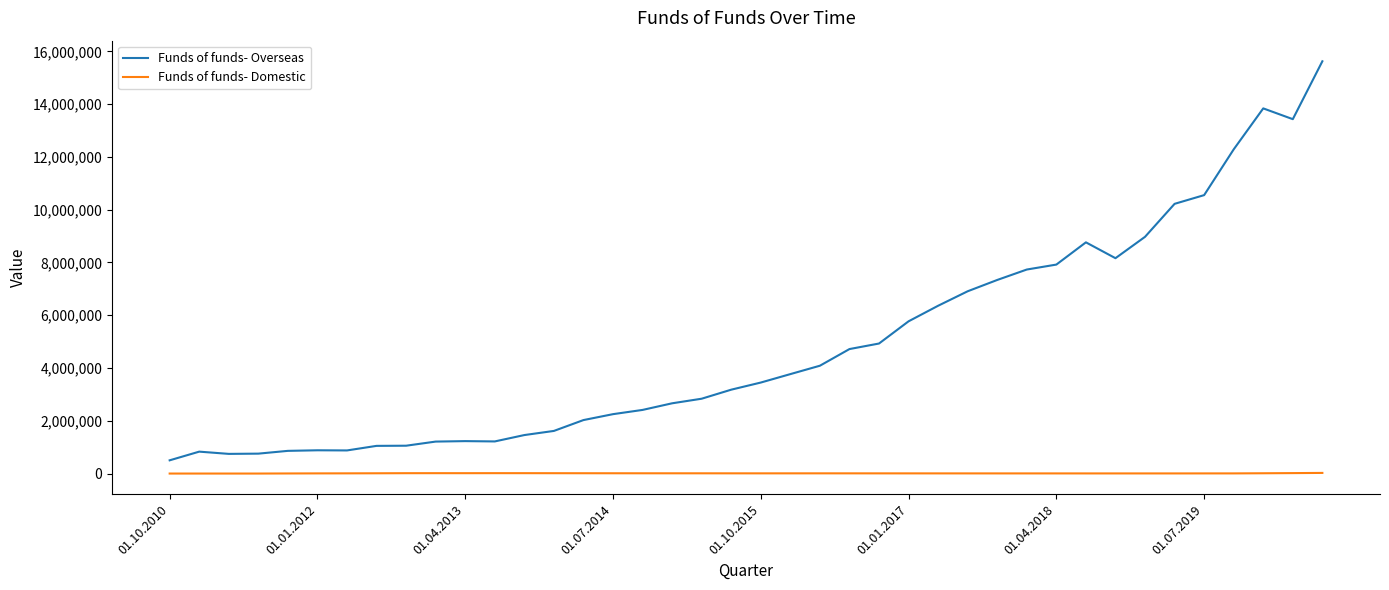

True or false: Funds of funds- Overseas and Funds of funds- Domestic cross at least once.

False